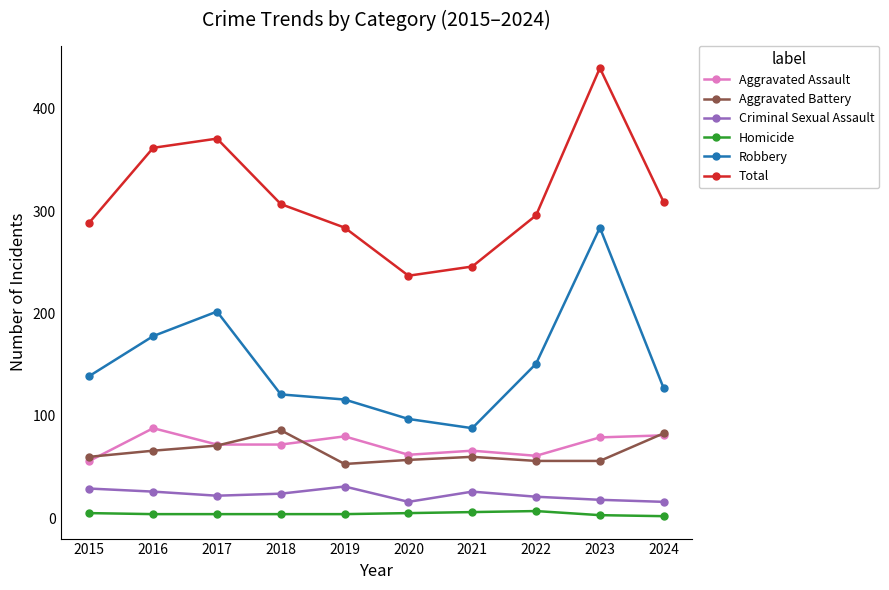

What is the maximum value shown in the chart?

440